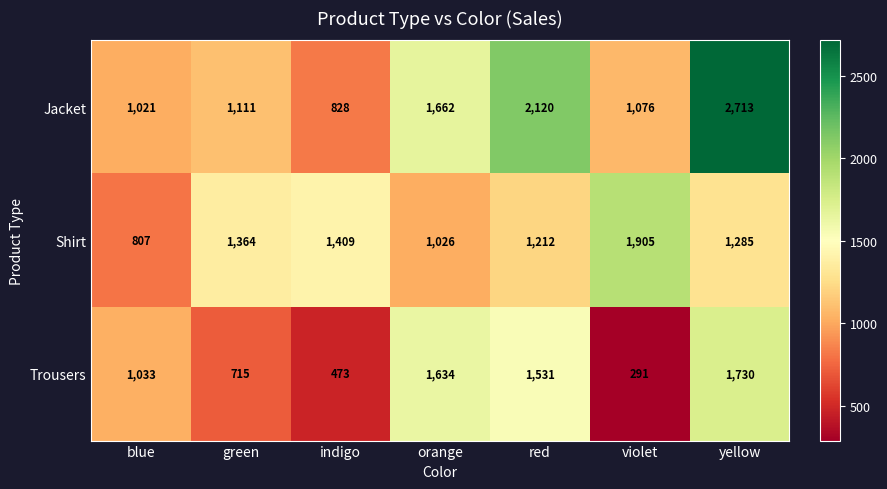

How many data points does each series have?

7